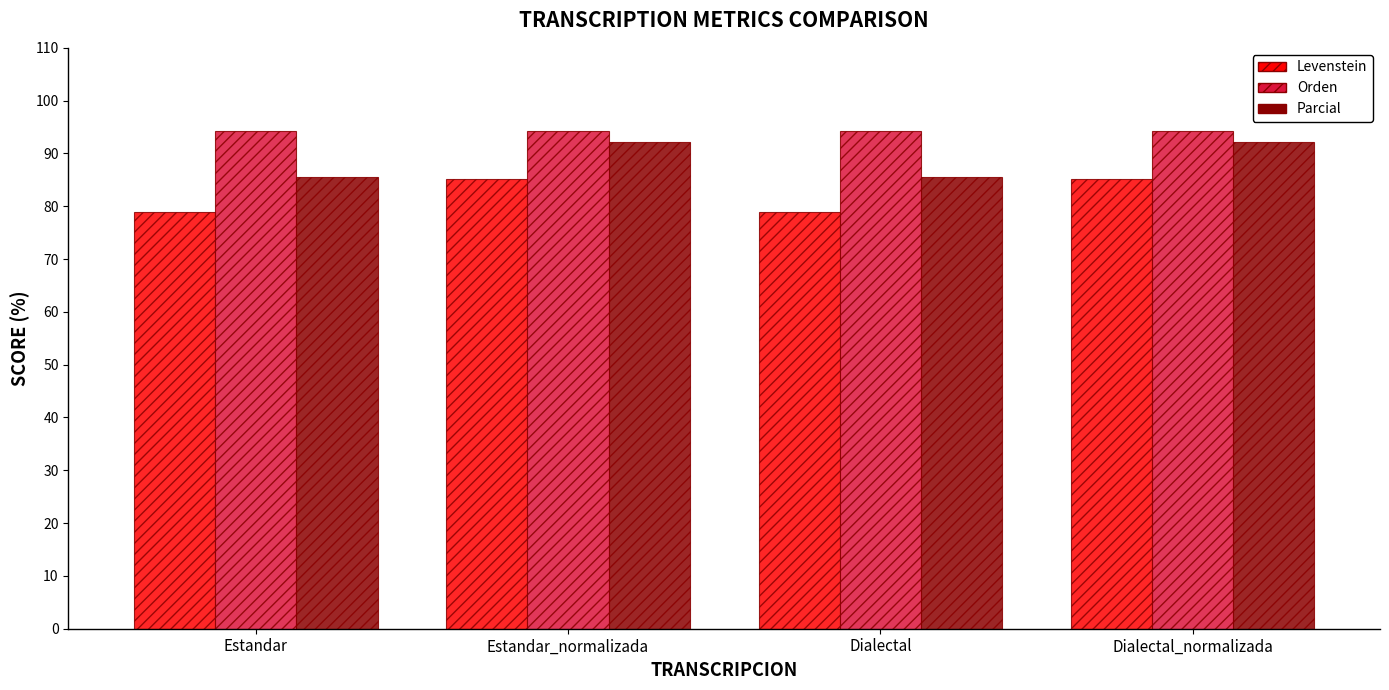

Reading left to right, transcribe all the data shown in this chart.

Levenstein: Estandar=78.8	Estandar_normalizada=85.1	Dialectal=78.8	Dialectal_normalizada=85.1
Orden: Estandar=94.2	Estandar_normalizada=94.2	Dialectal=94.2	Dialectal_normalizada=94.2
Parcial: Estandar=85.6	Estandar_normalizada=92.1	Dialectal=85.6	Dialectal_normalizada=92.1